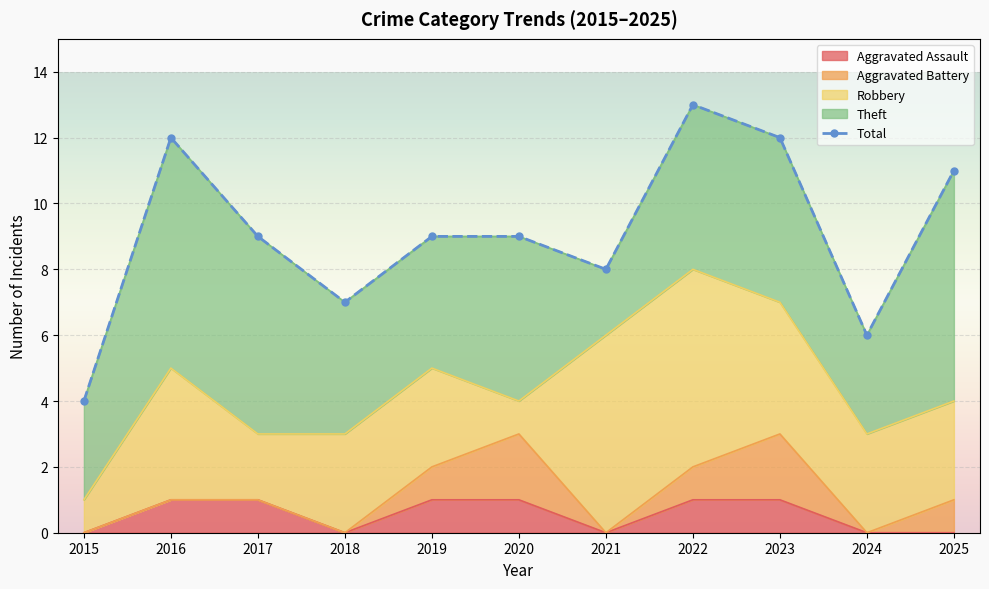

The value at 2015 is 1. True or false?

False